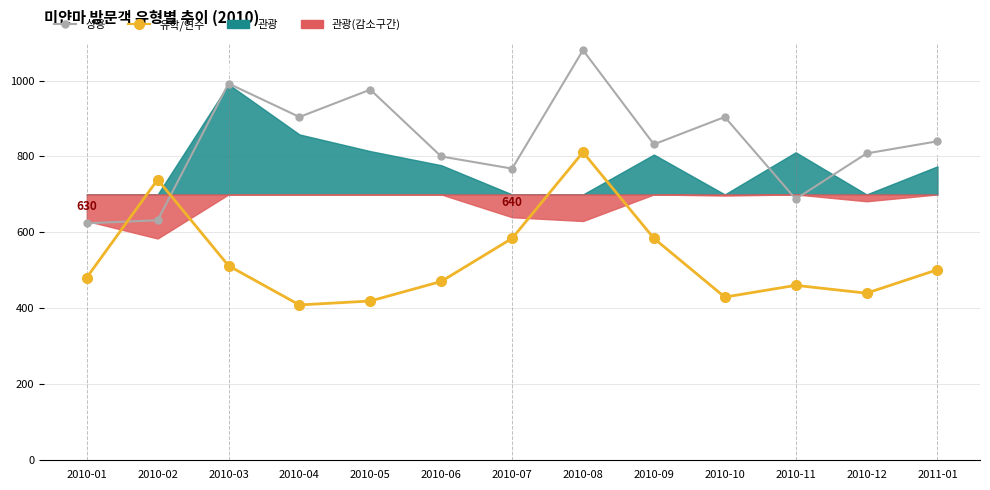

True or false: 상용 has more than 2 points higher than both neighbors.

True